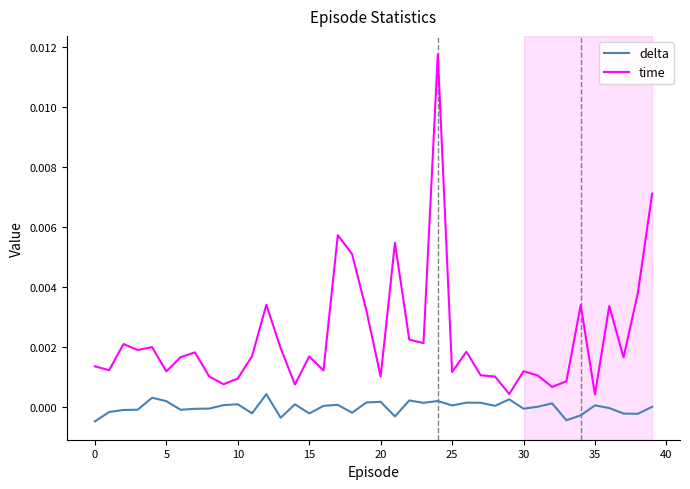

Which series has the largest range (max minus min)?

time